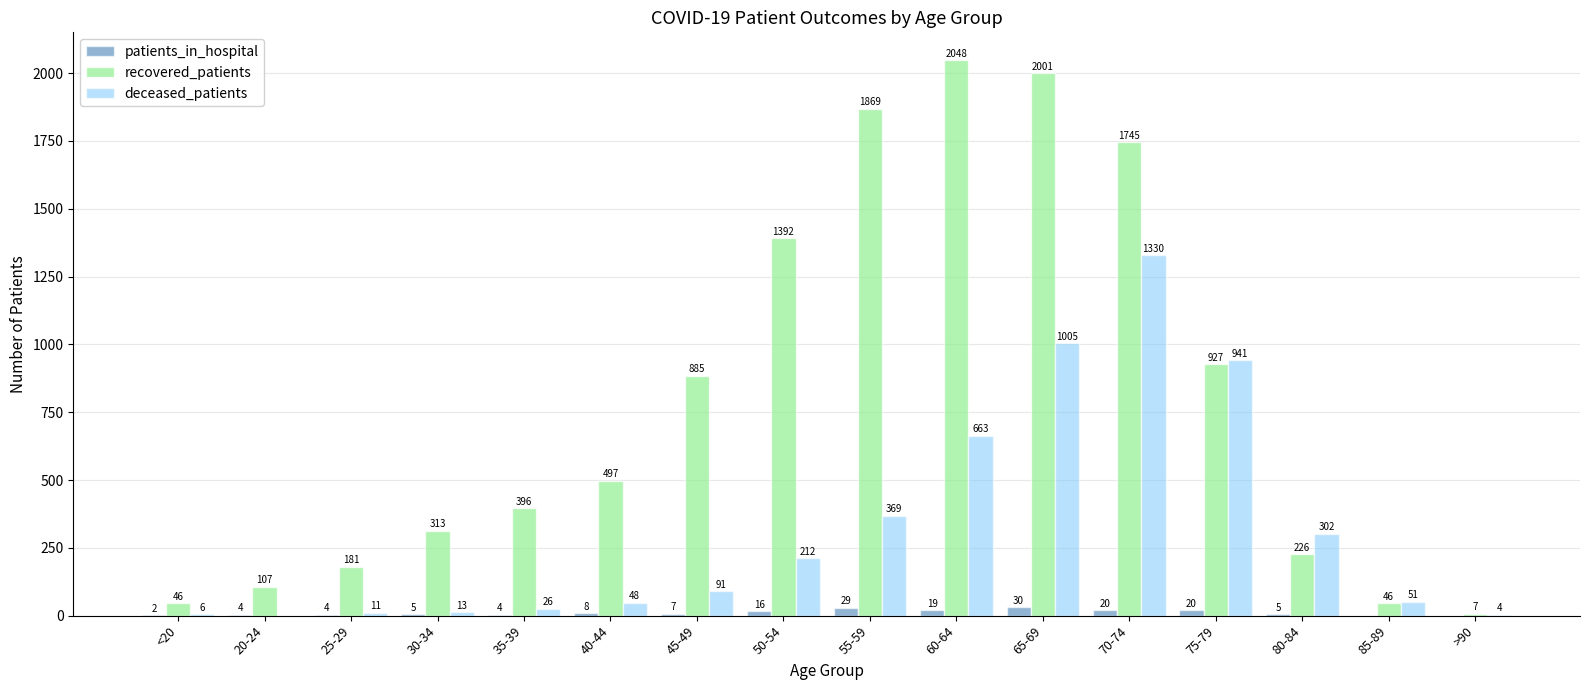

The deceased_patients series shows 210 at 75-79. True or false?

False